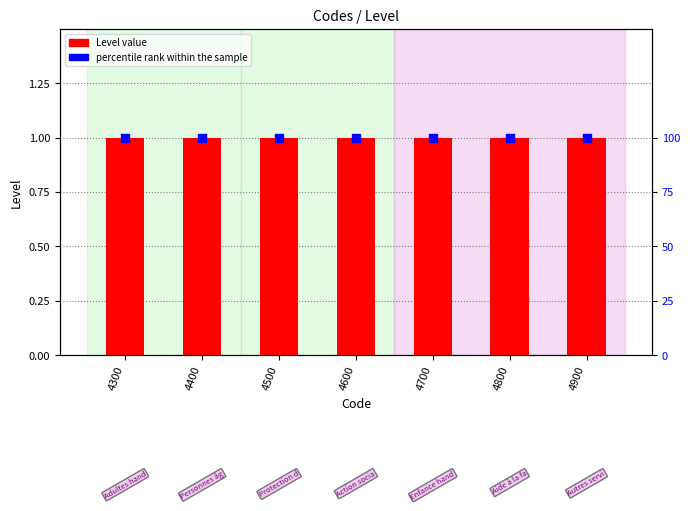

What is the total value across all series at 4400?

101